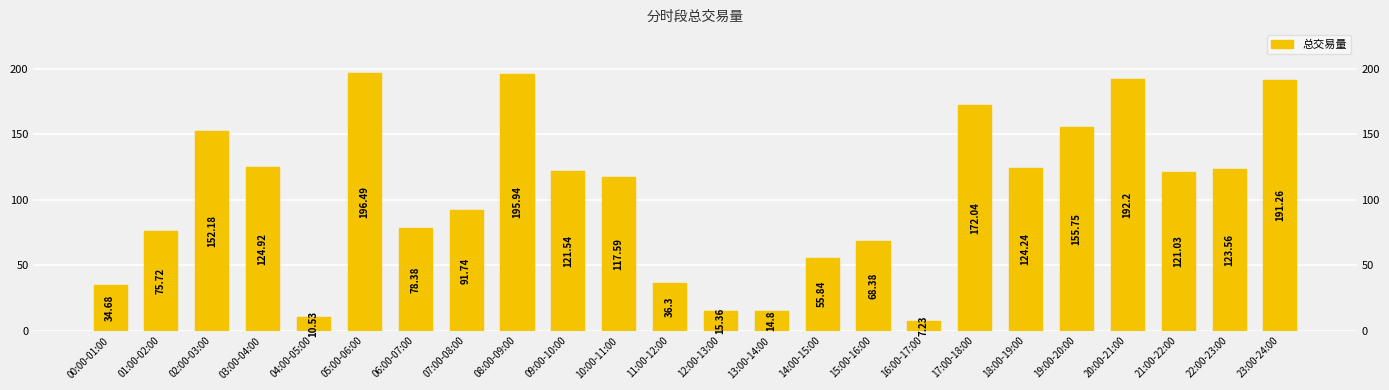

Where does the data first go above 121?

02:00-03:00